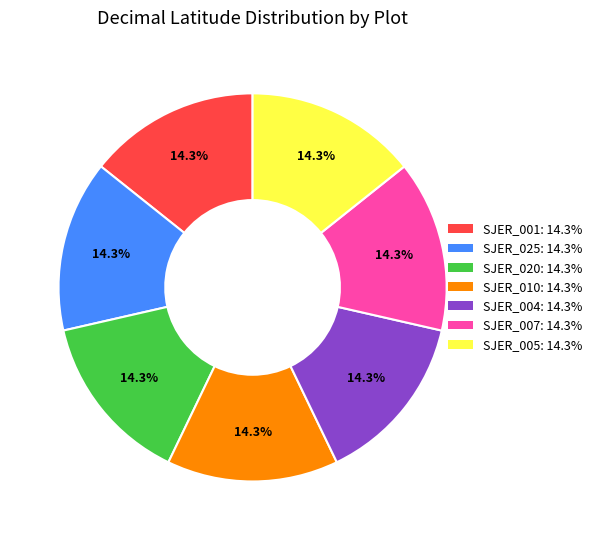

Does SJER_025 represent more than half of the total?

No